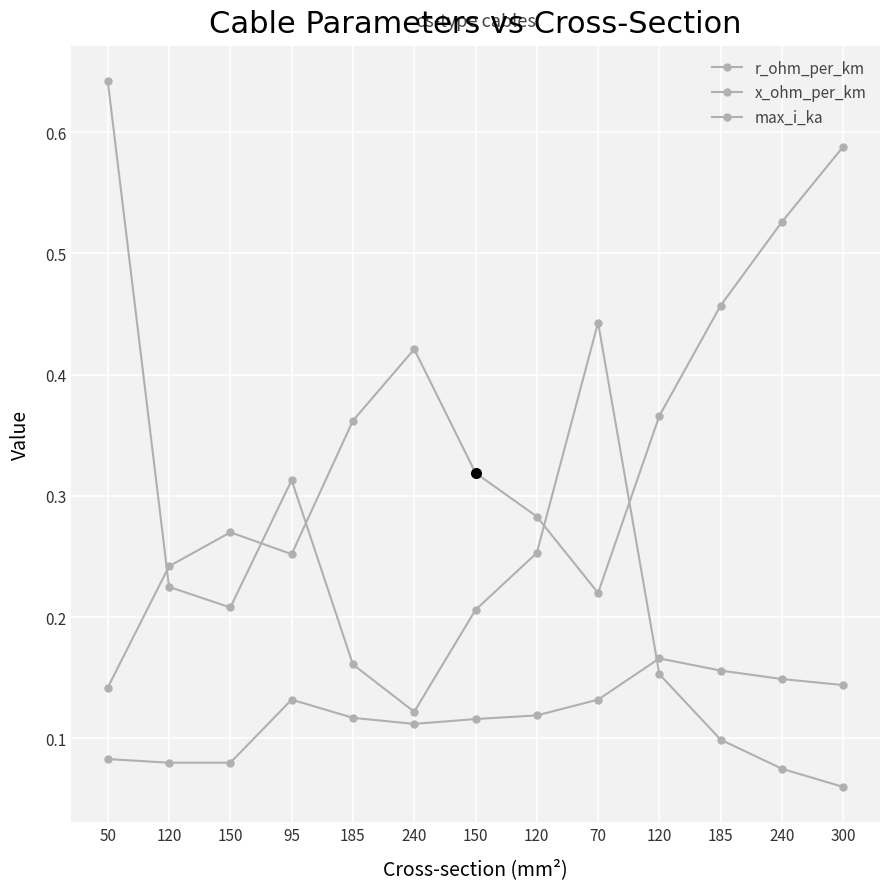

What is the maximum value for max_i_ka?

0.6